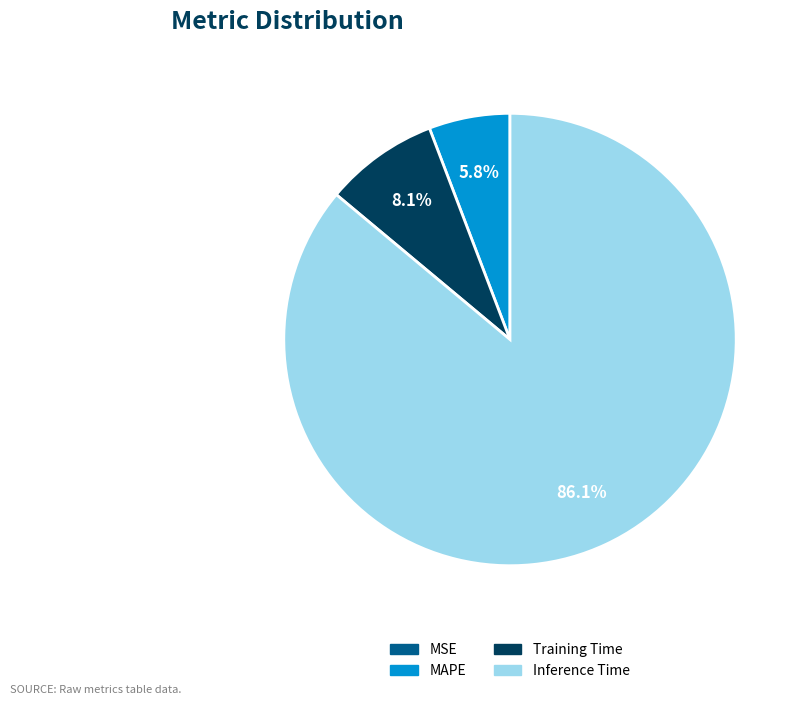

Is there a majority slice in this chart?

Yes